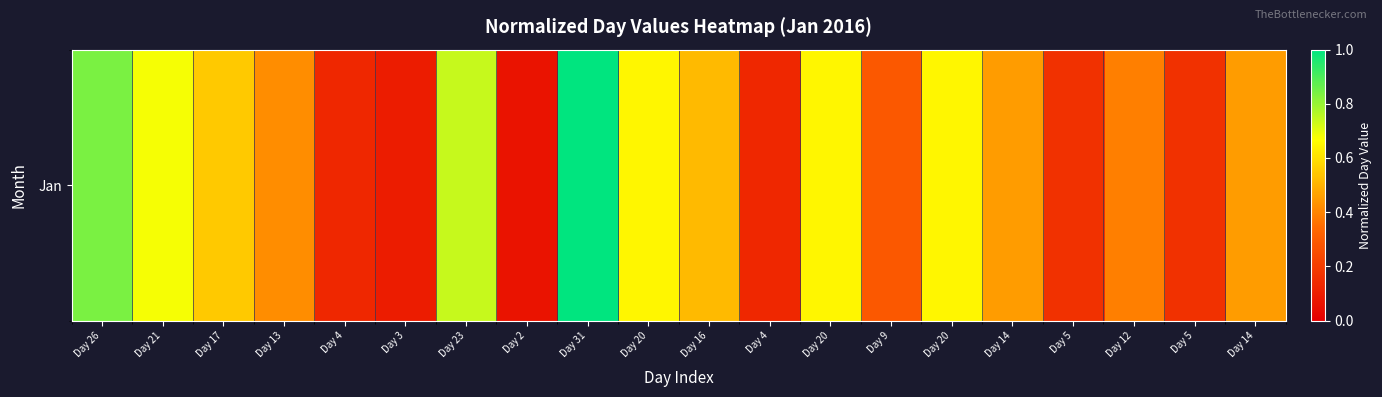

At which category does the chart reach its peak across all series?

Day 31